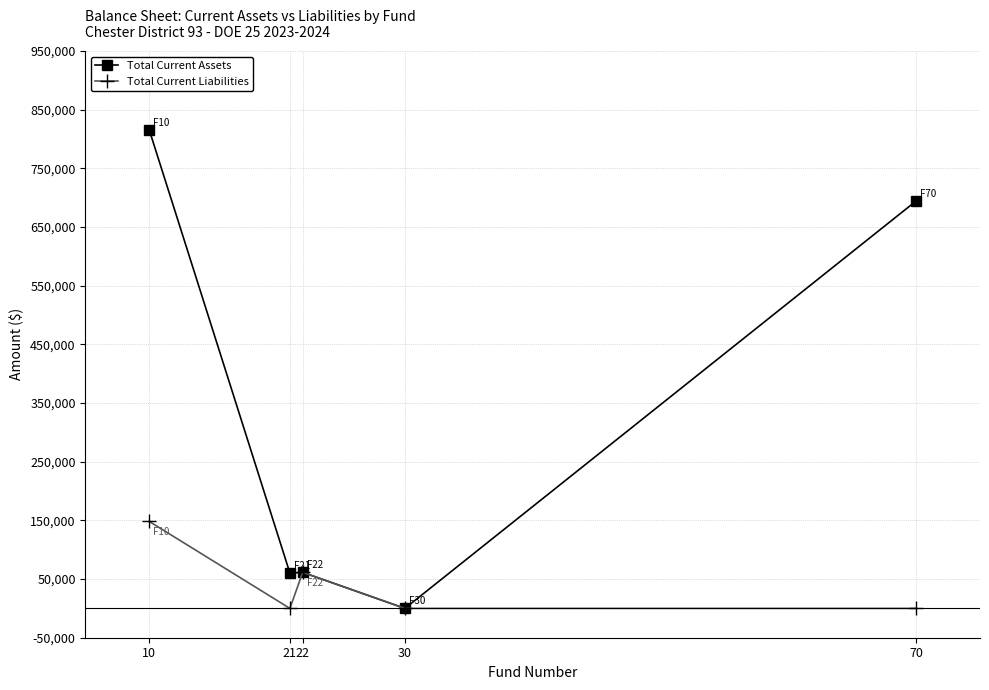

What is the maximum value for Total Current Liabilities?

148128.2